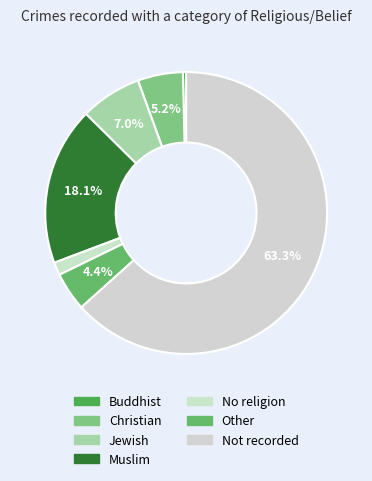

To the nearest percent, what portion does Muslim represent?

18%